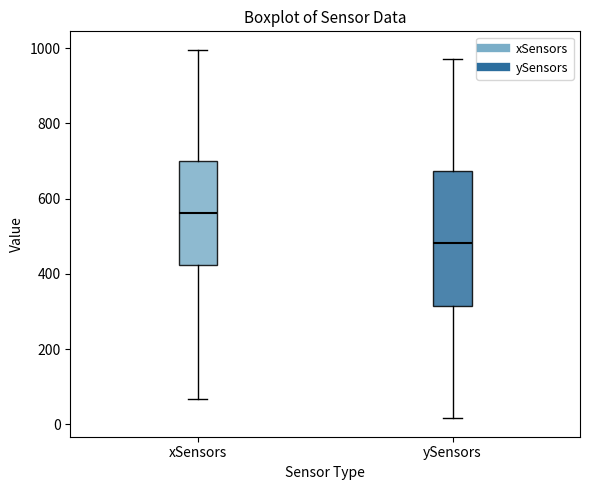

Which box is the tallest, from its lower edge to its upper edge?

ySensors